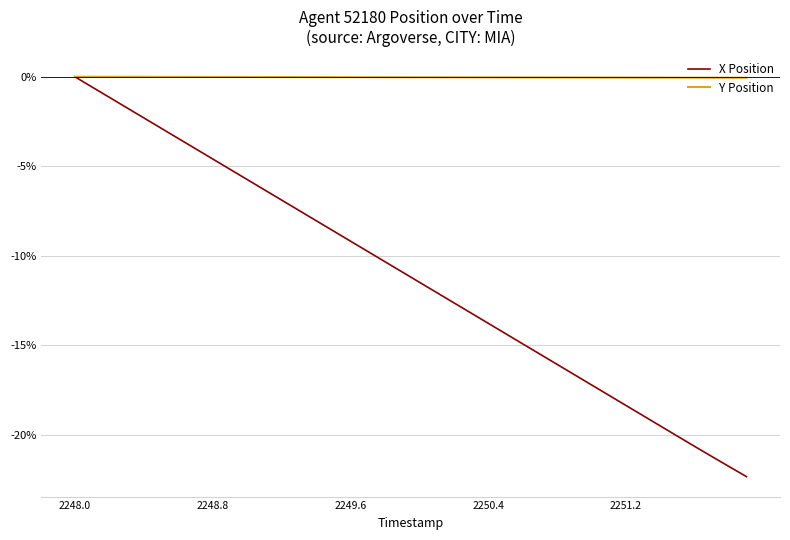

True or false: X Position has more than 1 interior local peaks.

False